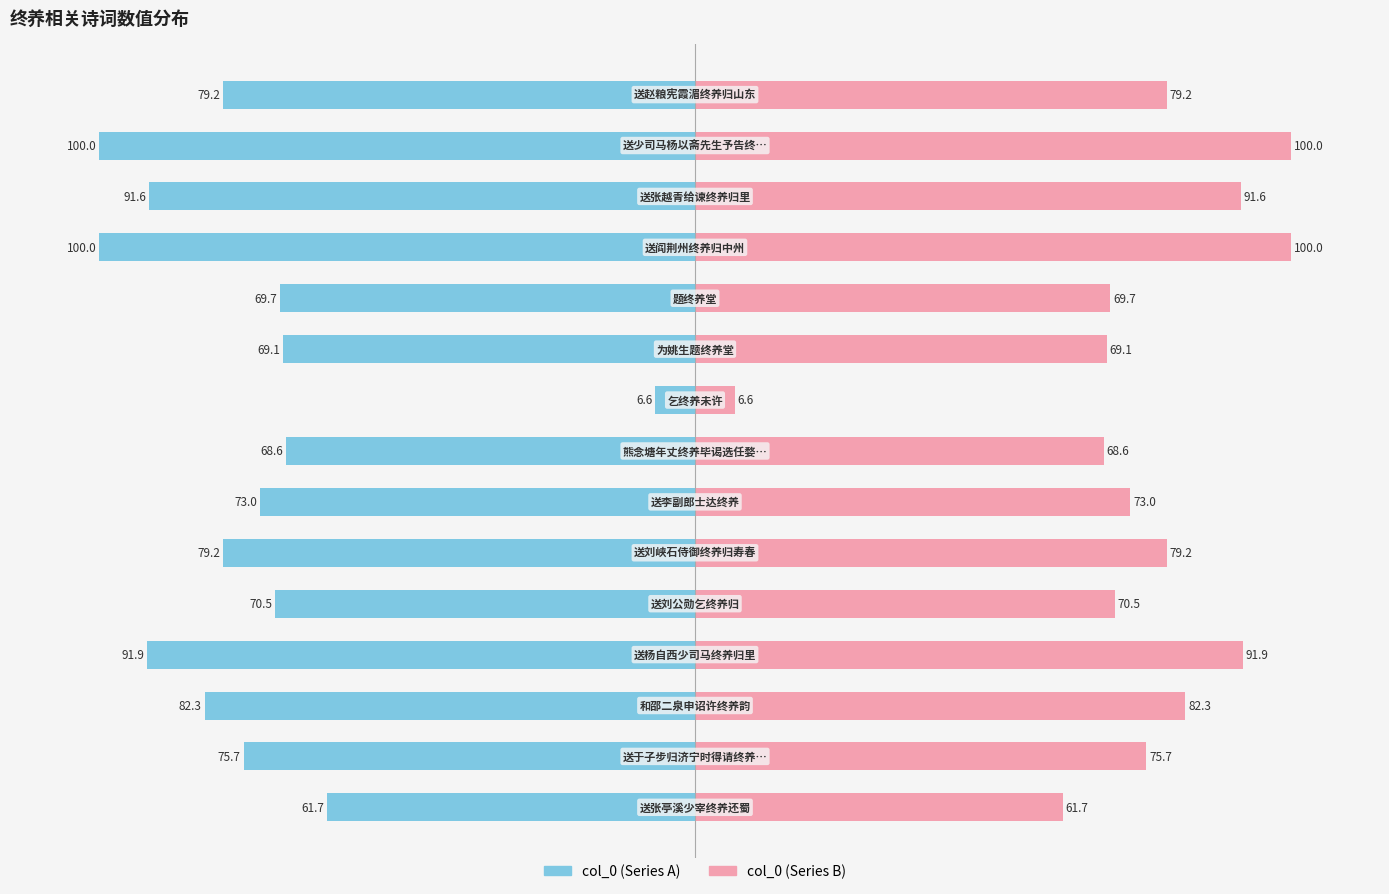

Reading right to left, transcribe all the data shown in this chart.

col_0 (left): -79.2	-100.0	-91.6	-100.0	-69.7	-69.1	-6.6	-68.6	-73.0	-79.2	-70.5	-91.9	-82.3	-75.7	-61.7
col_0 (right): 79.2	100.0	91.6	100.0	69.7	69.1	6.6	68.6	73.0	79.2	70.5	91.9	82.3	75.7	61.7